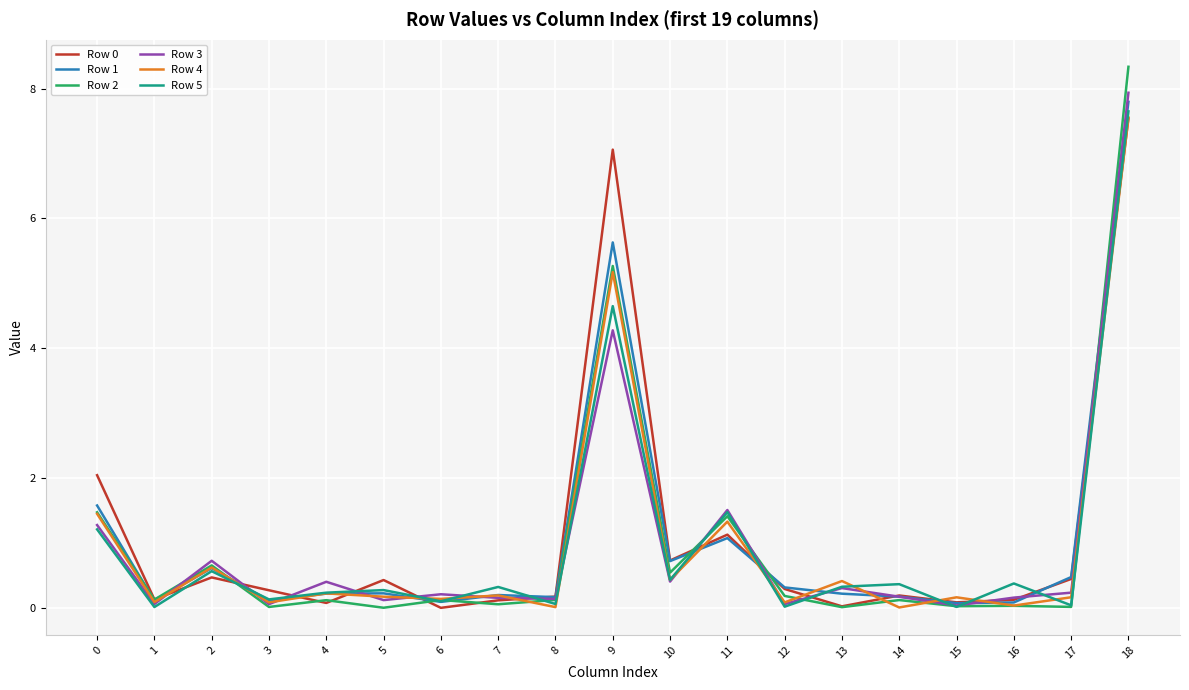

What is the maximum value shown in the chart?

8.3